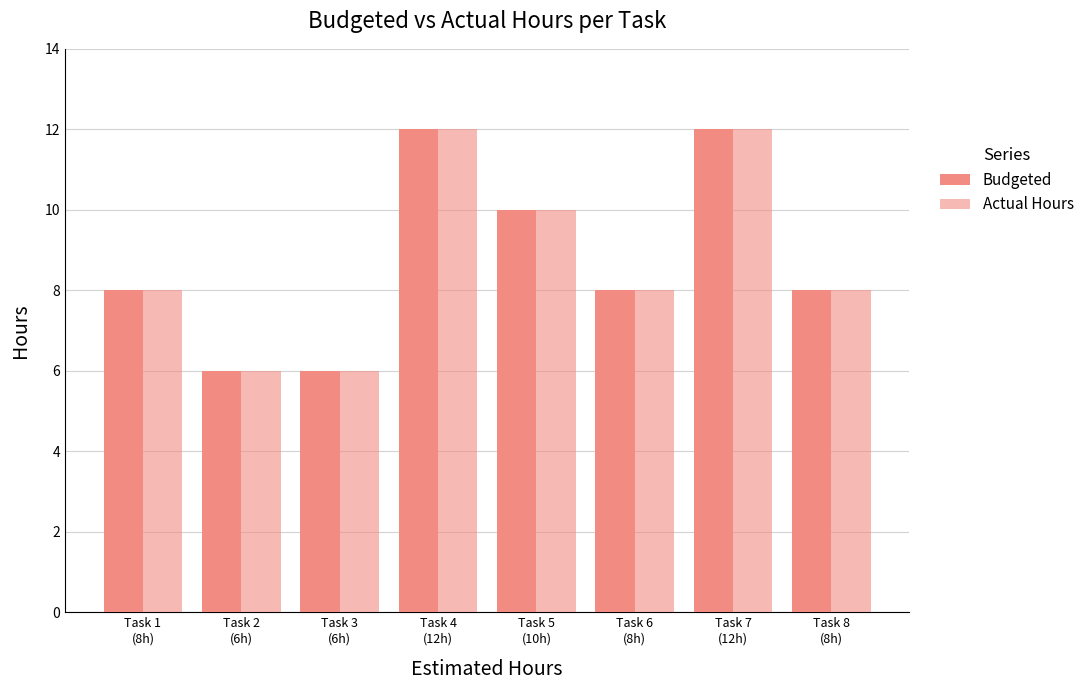

How many groups of bars are there?

8